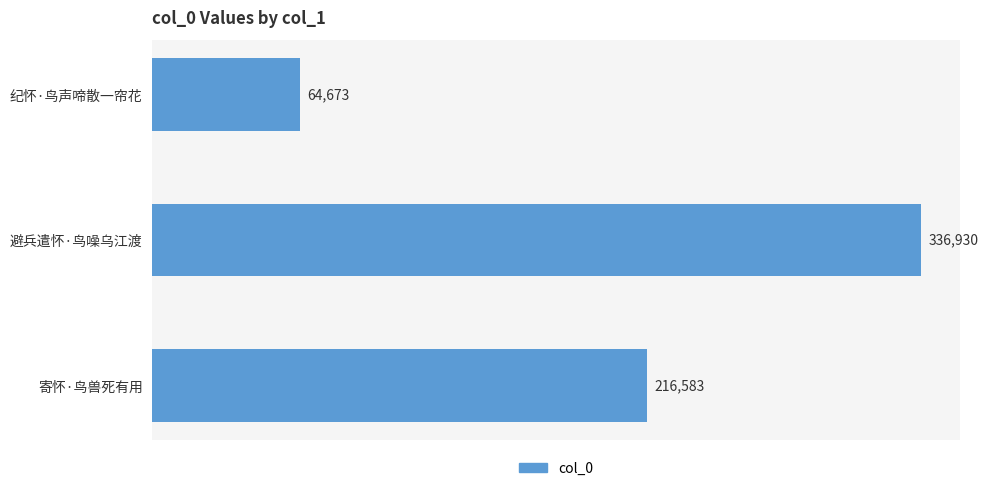

Reading bottom to top, list all the values displayed in this chart.

216583	336930	64673